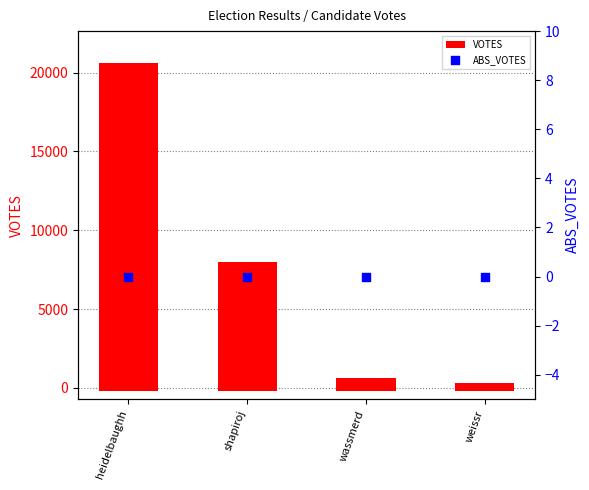

Which series has the largest total across all categories?

VOTES